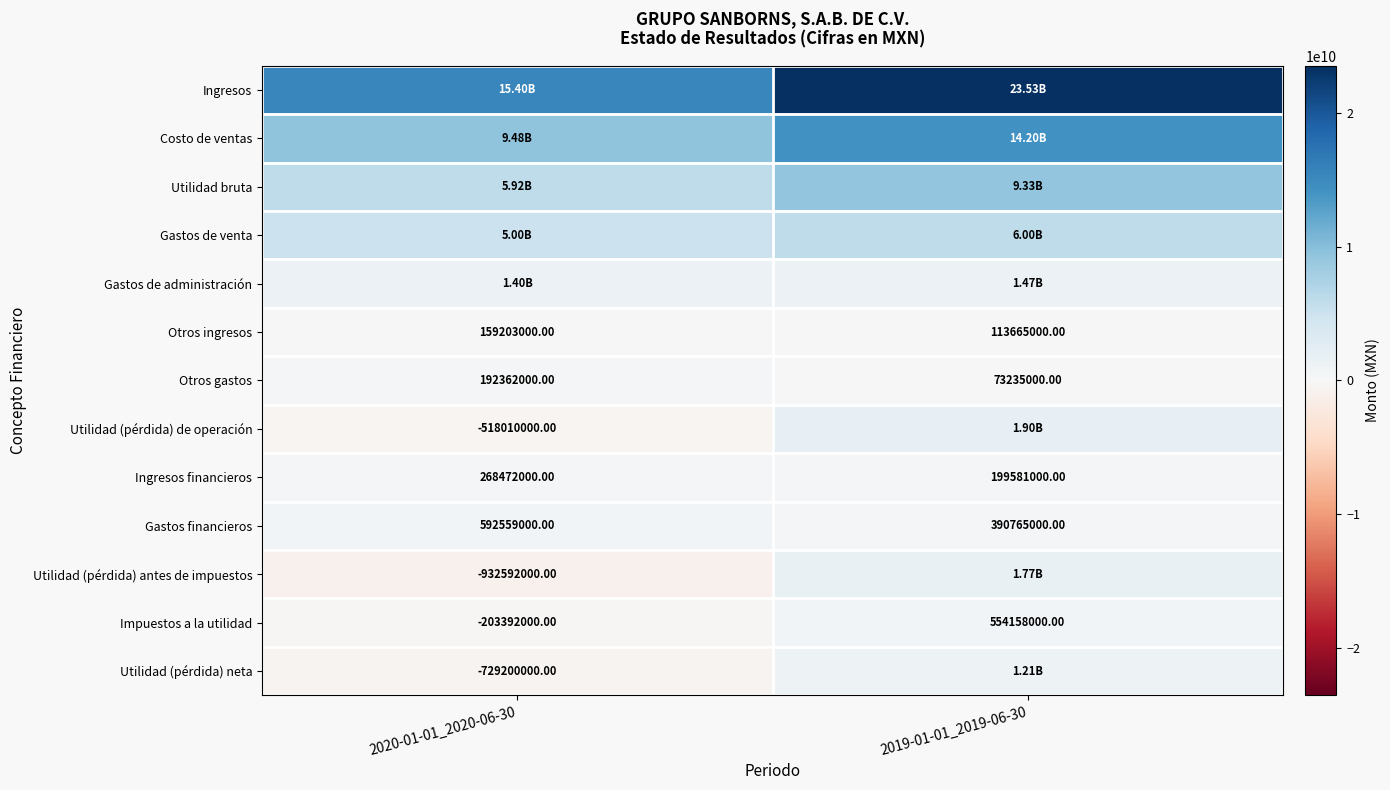

How many Otros ingresos values are between 113665000 and 159203000?

2